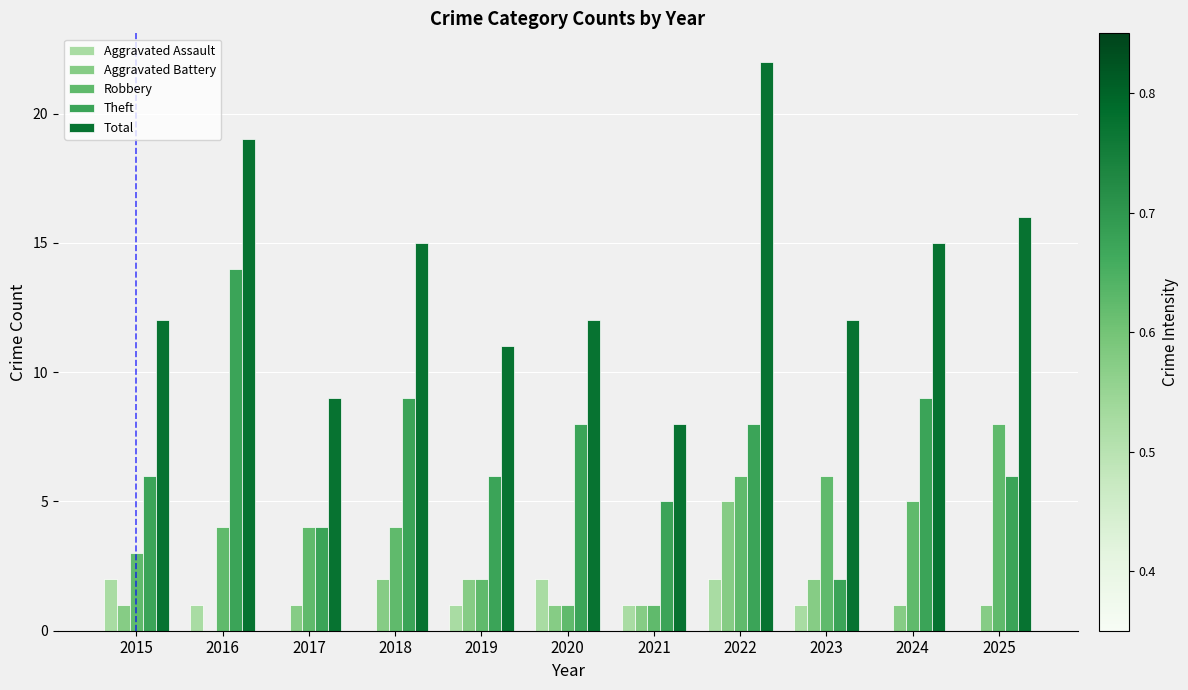

Is the value of Theft at 2016 greater than the value of Aggravated Assault at 2015?

Yes